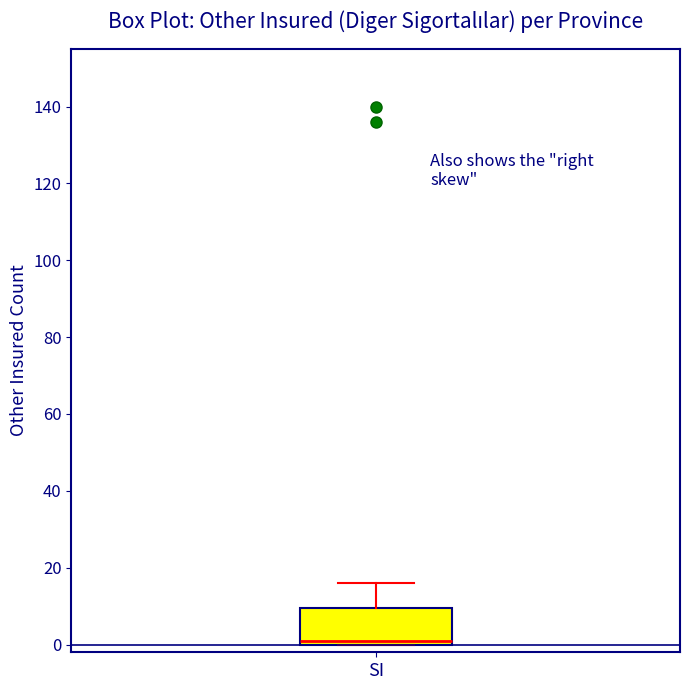

Transcribe this box plot: give where the median line is, the range the box spans, and where the two whiskers end, as read against the y-axis. The values are not printed on the chart, so give them approximately, as read against the axis.

median 2, box 0 to 10, whiskers 0 to 16